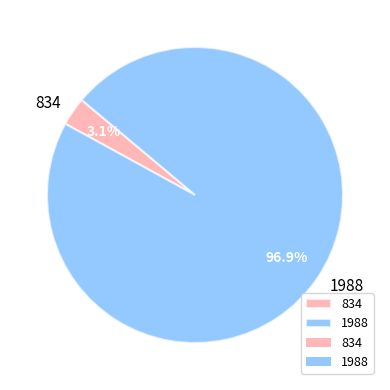

Which category accounts for the majority?

1988